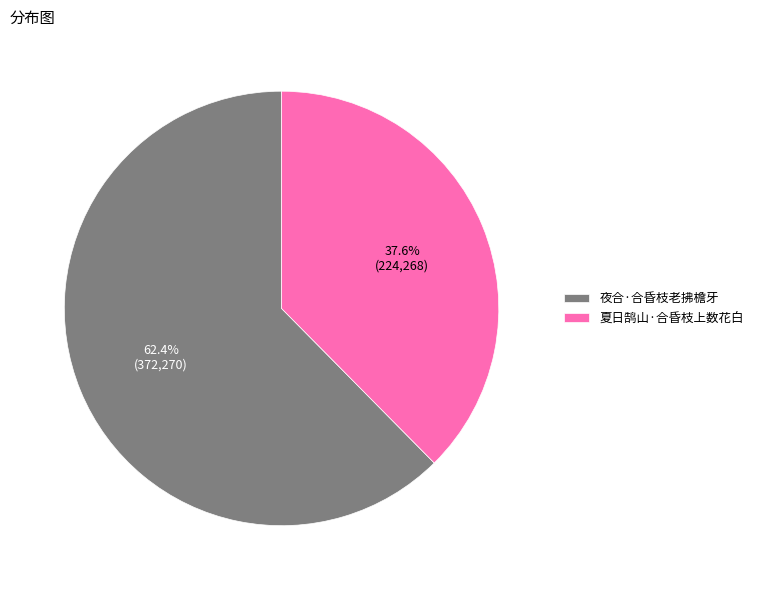

To the nearest percent, what portion does 夜合·合昏枝老拂檐牙 represent?

62%